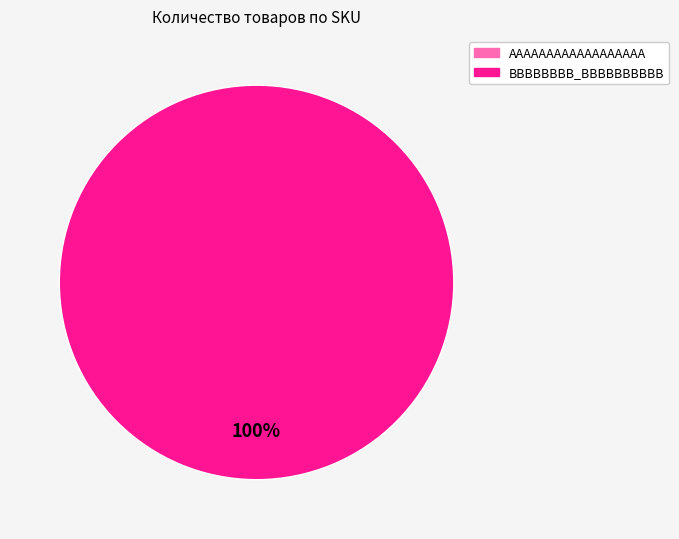

To the nearest percent, what is the difference between the BBBBBBBB_BBBBBBBBBB and AAAAAAAAAAAAAAAAAA slice percentages?

100%